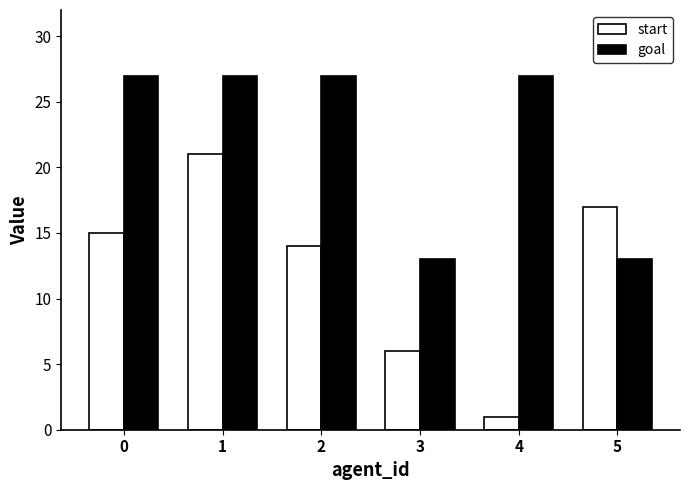

Which series changed the most between 0 and 2?

start